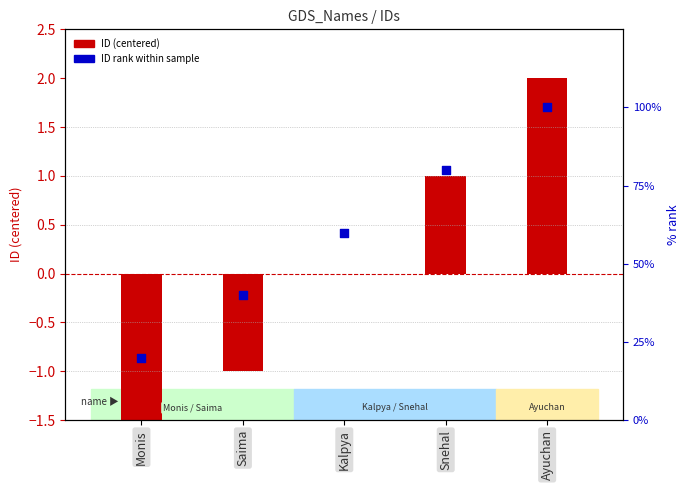

Which series contains the lowest Y value?

ID (centered)